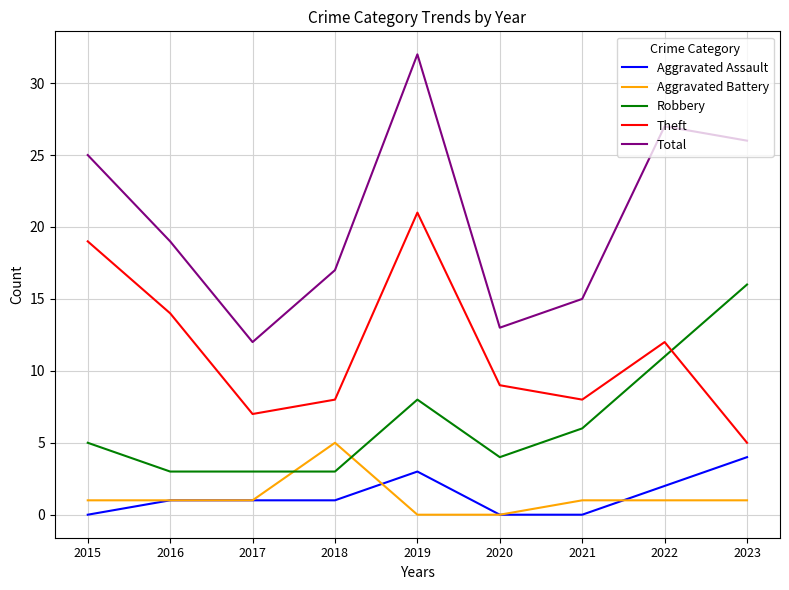

How many lines are shown in the chart?

5